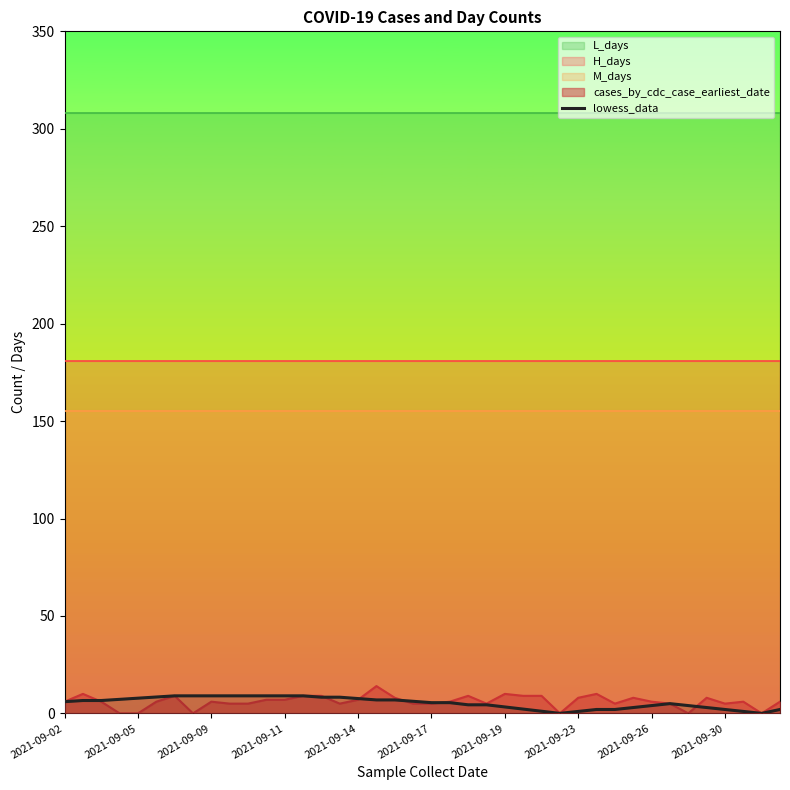

How many data points are above 6?

19